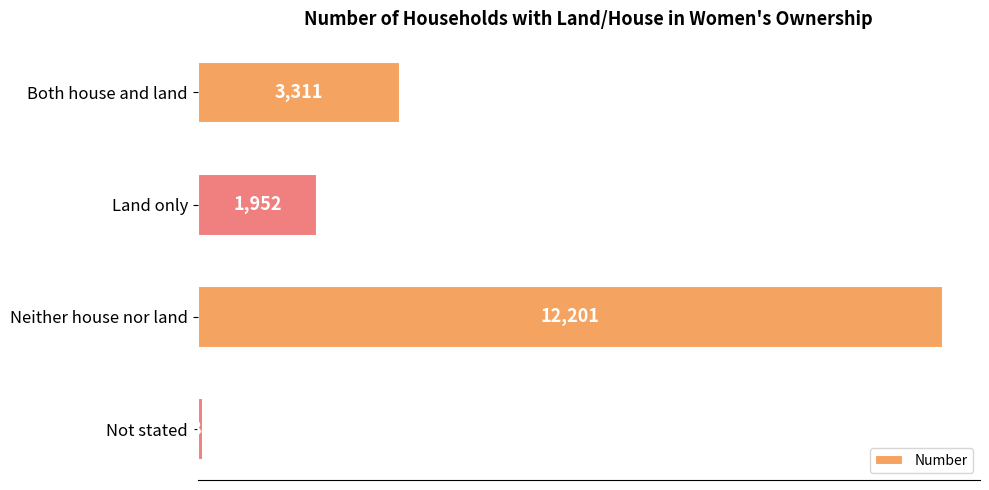

Rank the categories by value from highest to lowest.

Neither house nor land, Both house and land, Land only, Not stated